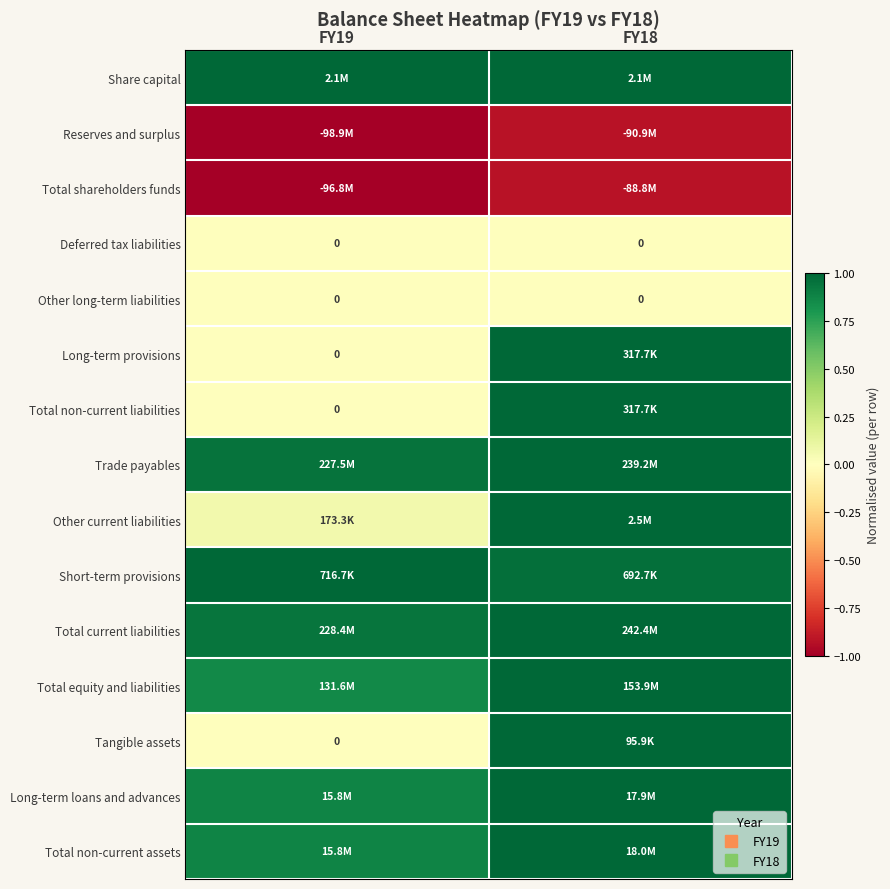

Count the number of categories in the chart.

2